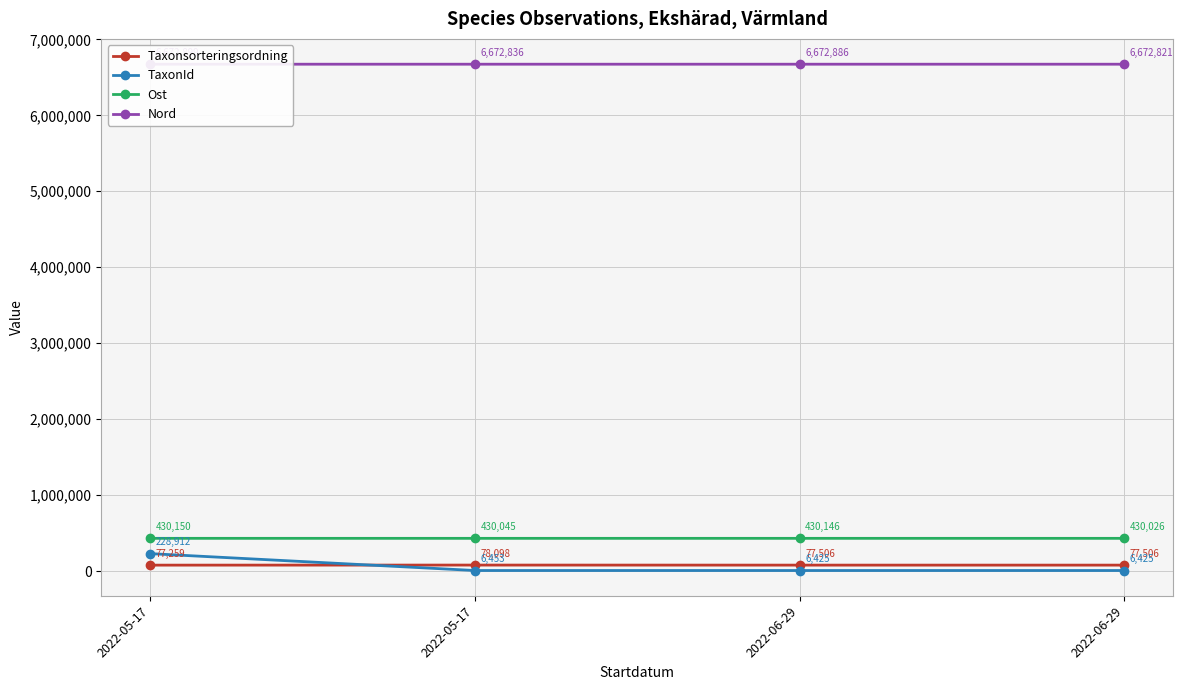

Is the value of Taxonsorteringsordning at 2022-06-29 greater than the value of Ost at 2022-05-17?

No